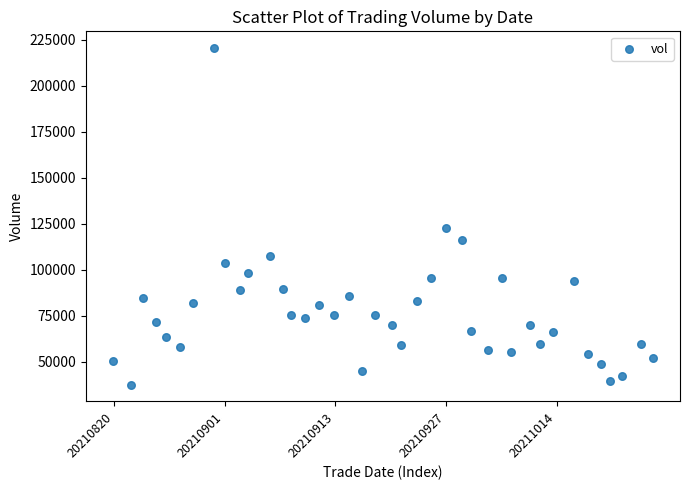

What is the range of Y values (max minus min)?

182885.8